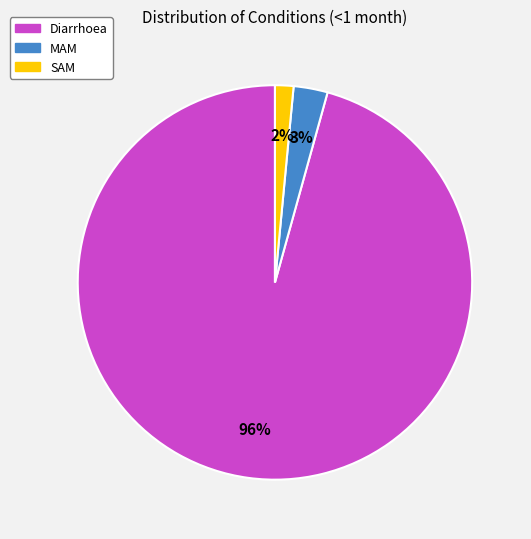

To the nearest percent, what is the difference between the MAM and SAM slice percentages?

1%